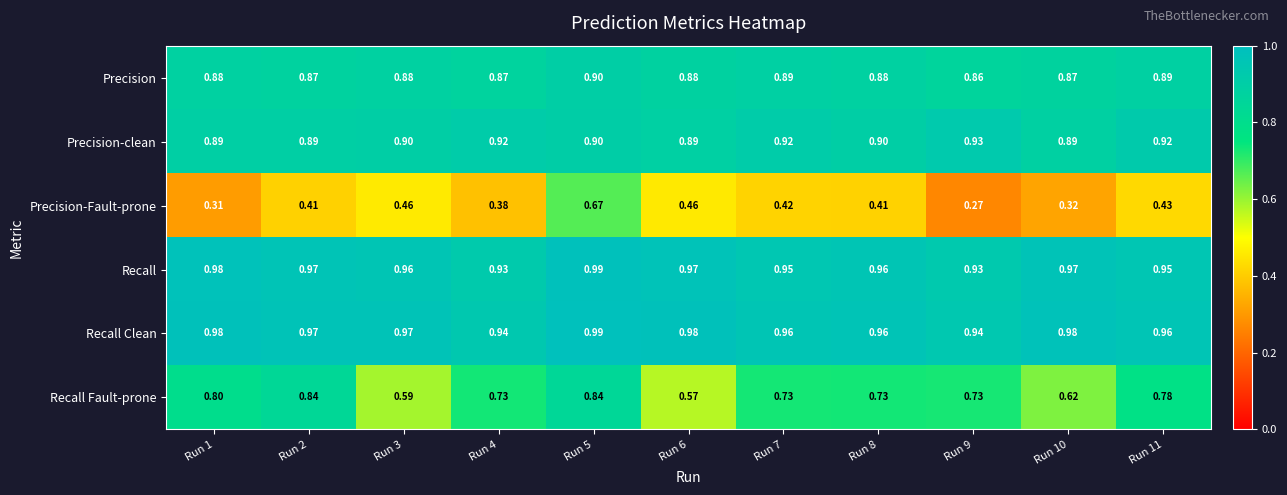

Between Run 1 and Run 9, which series saw the biggest shift?

Recall Fault-prone